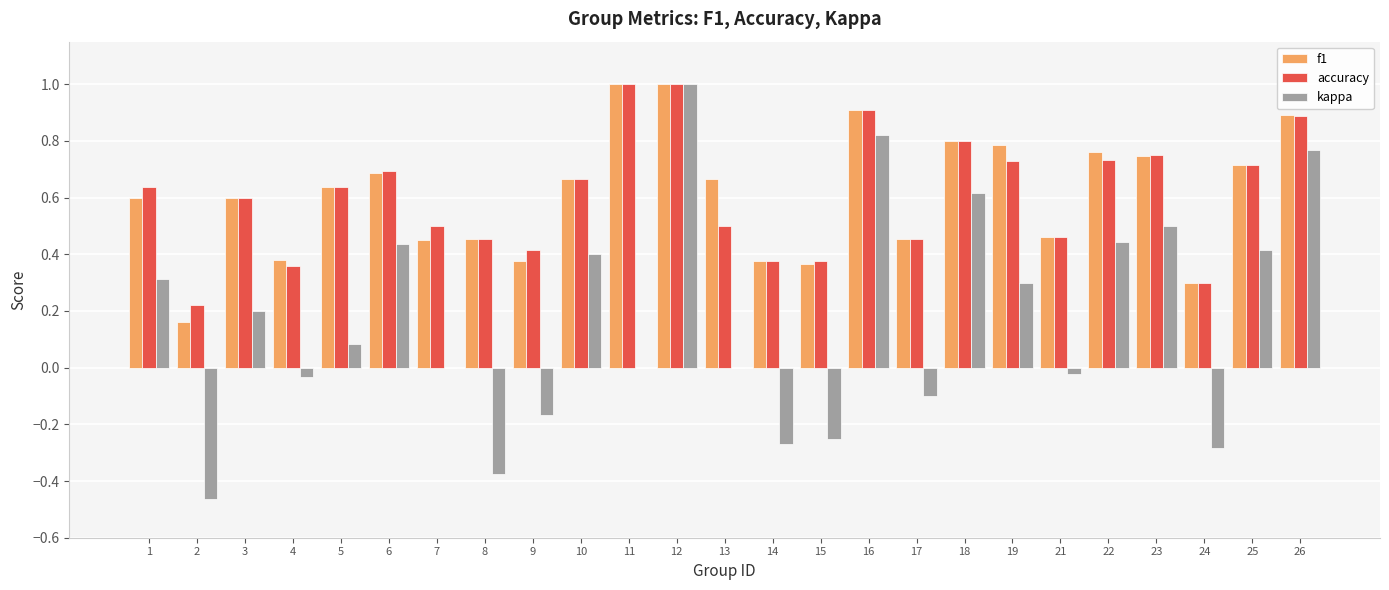

Which series has the largest range (max minus min)?

kappa